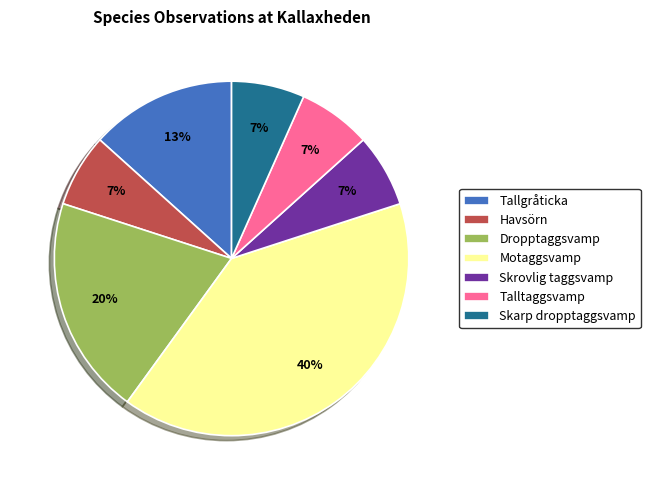

Which slice is the largest?

Motaggsvamp